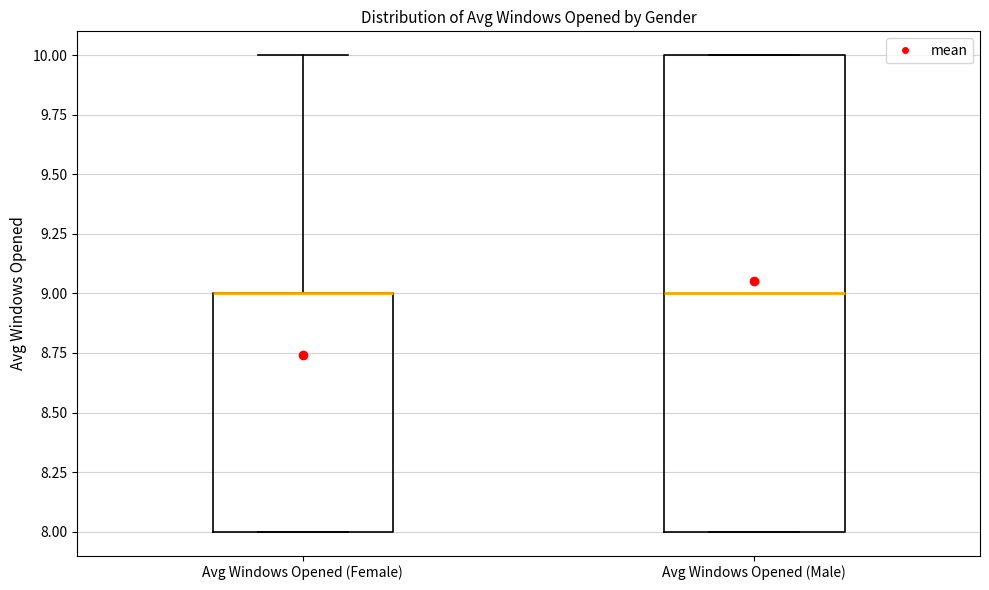

Where is the upper edge of the box for Avg Windows Opened (Female) on the y-axis? The values are not printed on the chart, so give them approximately, as read against the axis.

9